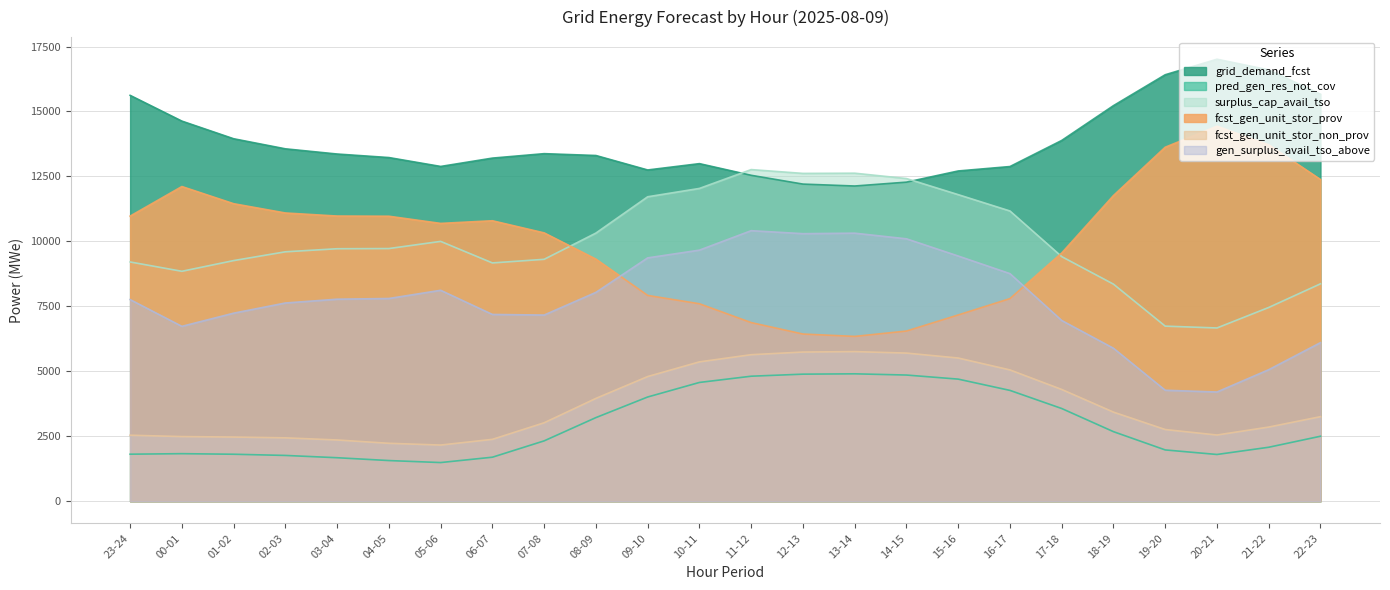

Is it true that fcst_gen_unit_stor_prov equals 3013 at 10-11?

False